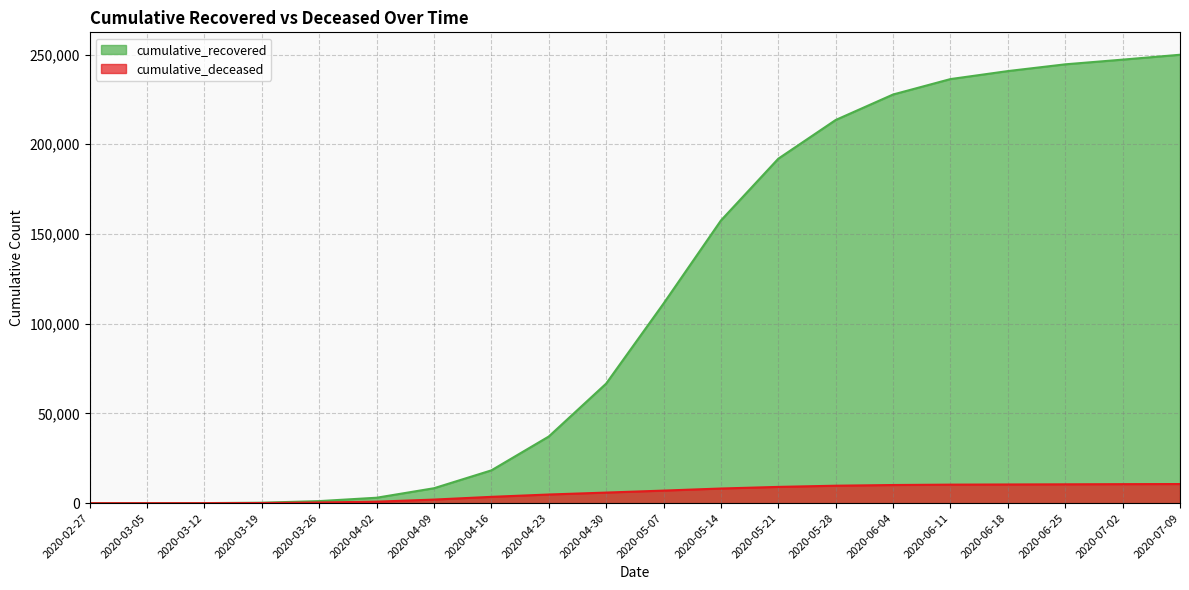

Where does the cumulative_recovered series first go above 111217?

2020-05-14